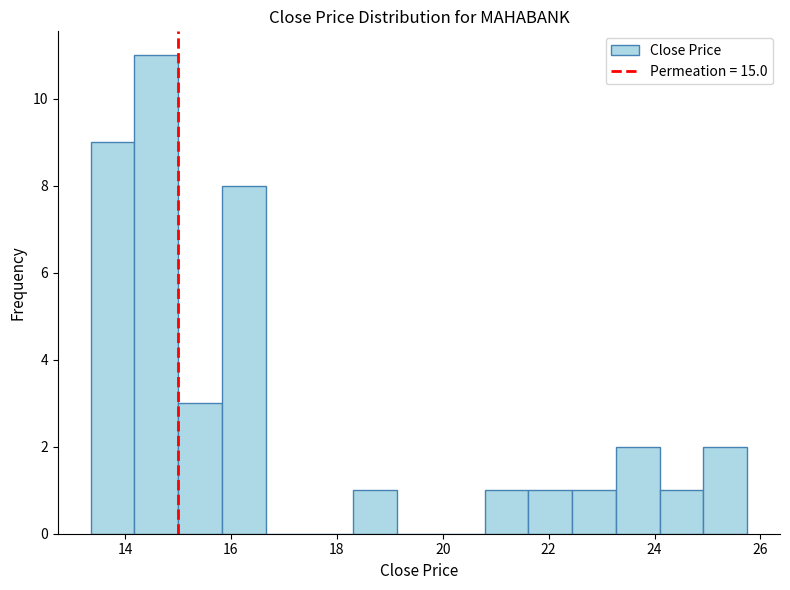

How tall is the bar that spans 24.0 to 25.0 on the x-axis? Neither the bar edges nor the heights are printed on the chart, so give them approximately, as read against the axes.

1